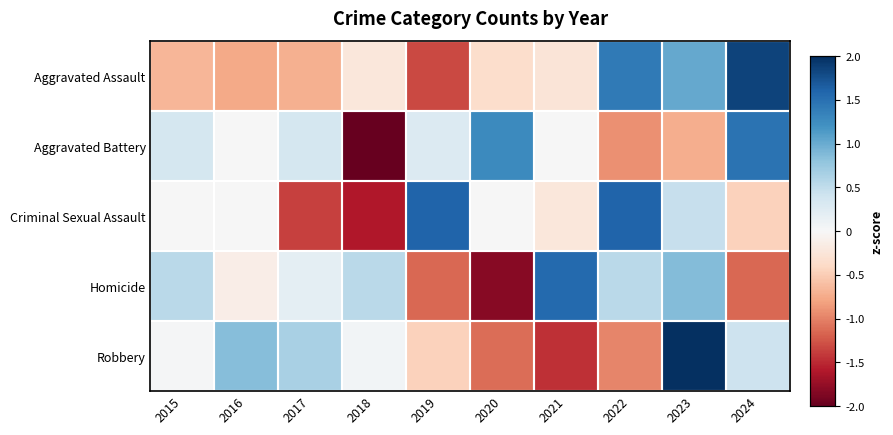

Count the number of categories in the chart.

10